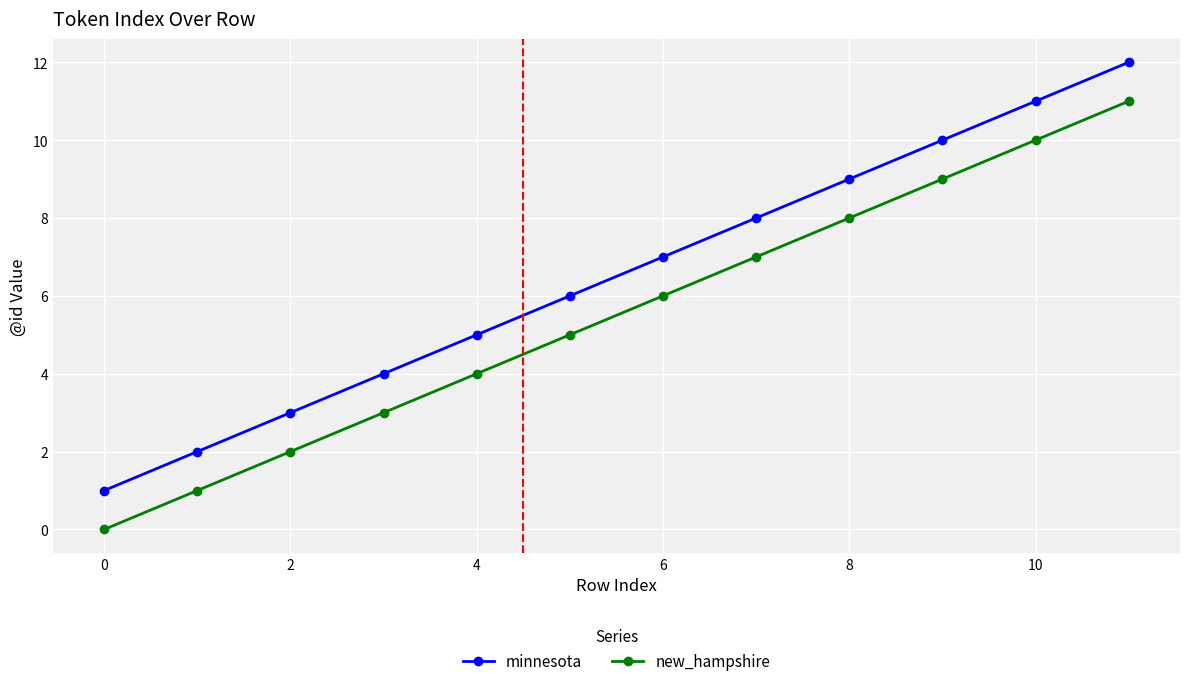

List the series in order of their peak value, highest first.

minnesota, new_hampshire